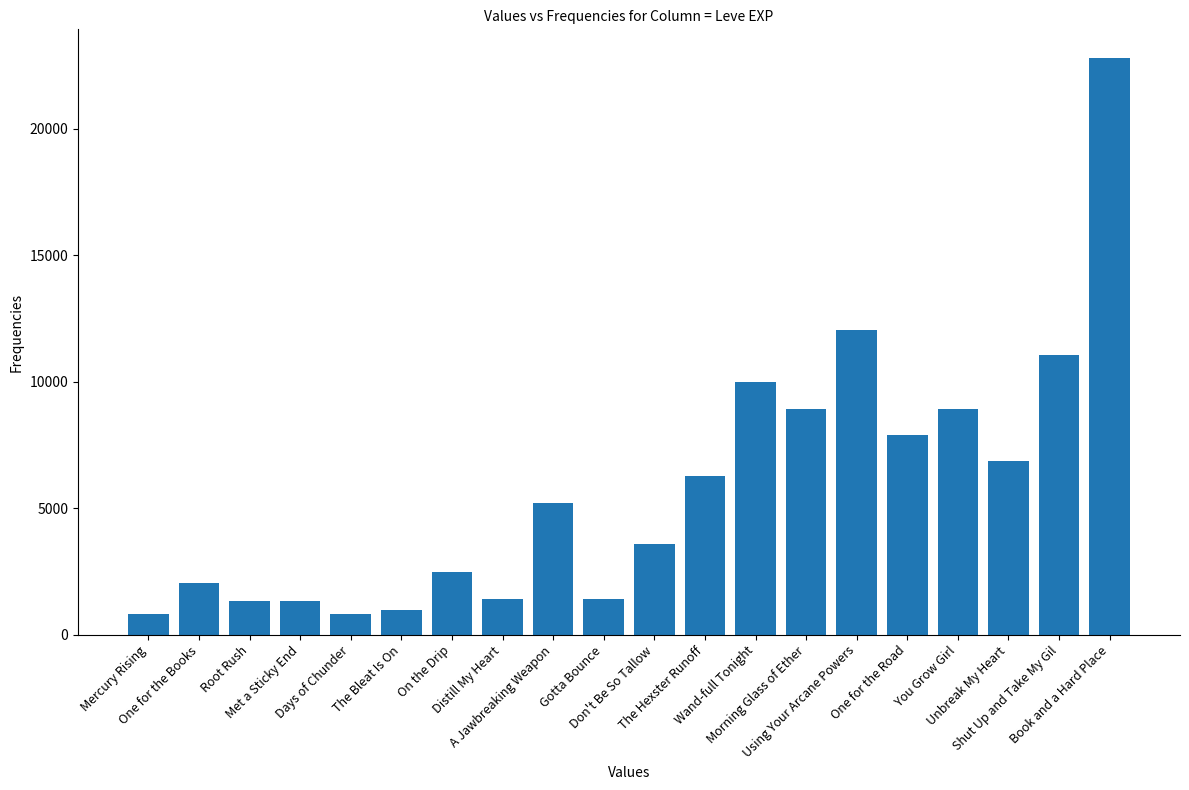

What is the value of the 8th bar from the left?

1420